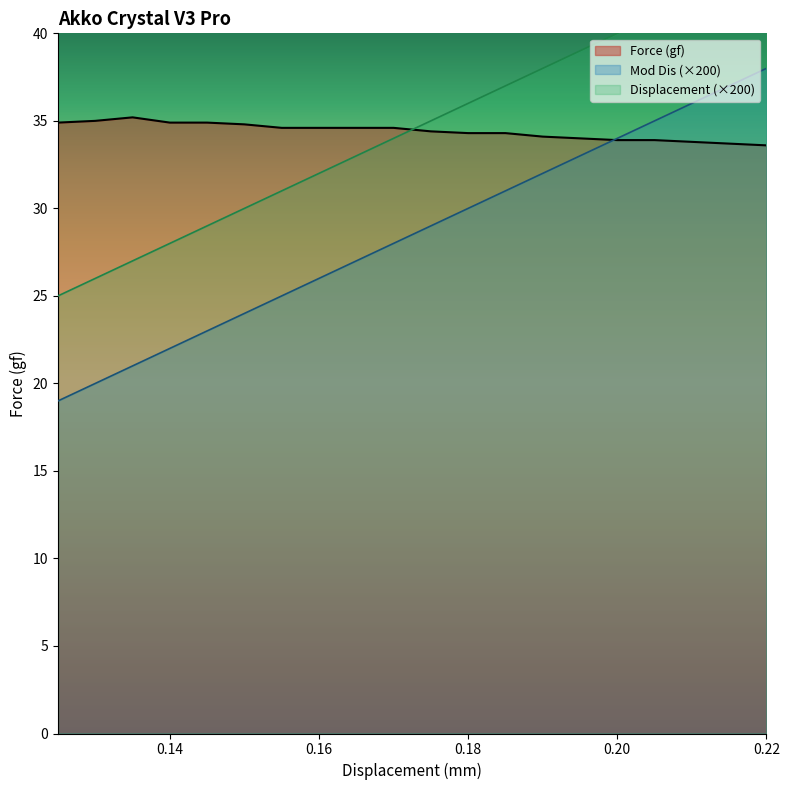

At which category does Force (gf) reach its first local peak?

0.135